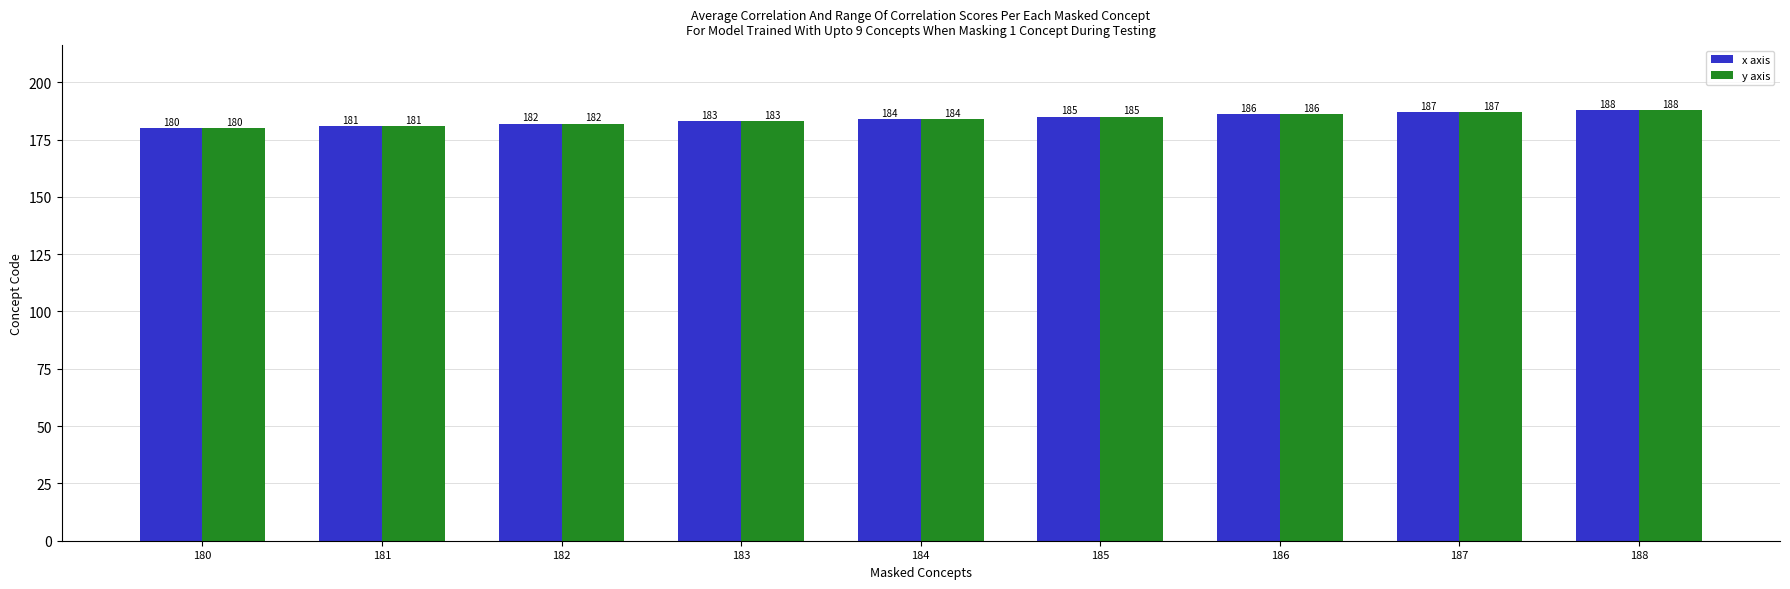

At which label is y axis closest to 184?

184